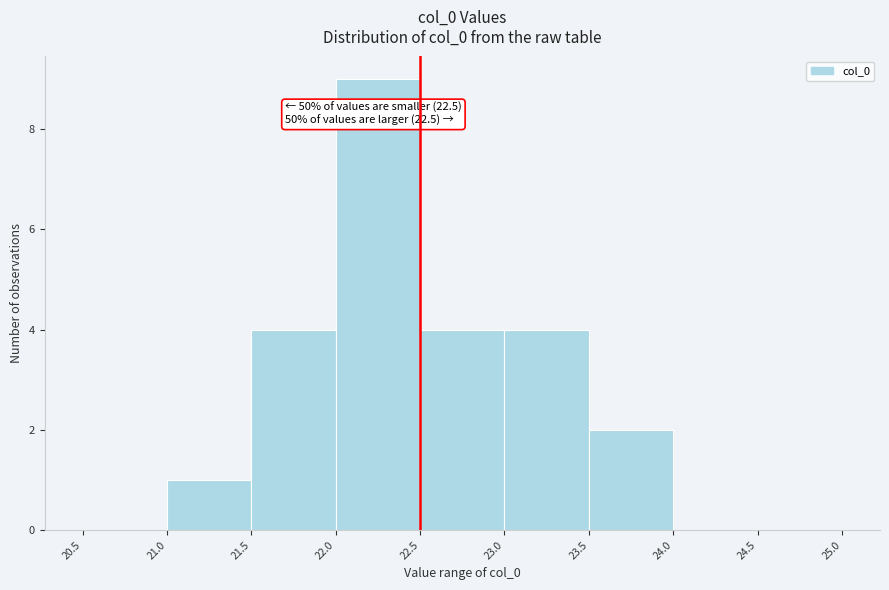

Which range on the x-axis has the tallest bar?

22.0 to 22.5